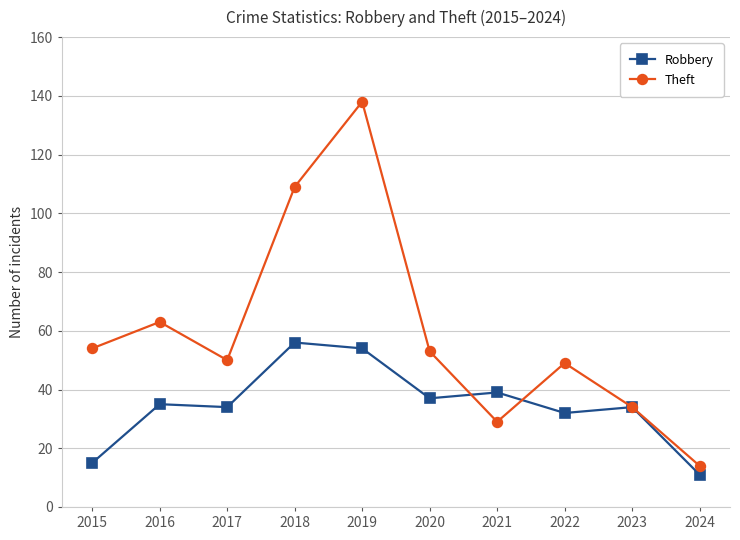

What is the sum of all Theft values?

593